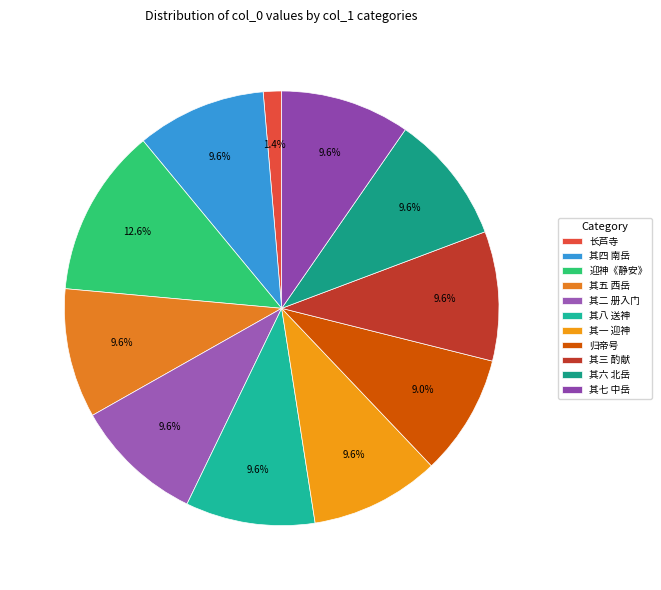

Rank the categories by value from highest to lowest.

大中祥符五岳加帝号祭告八首 迎神用《静安》。, 大中祥符五岳加帝号祭告八首 其一 迎神用《静安》。, 大中祥符五岳加帝号祭告八首 其二 册入门用《正安》。, 大中祥符五岳加帝号祭告八首 其三 酌献东岳用《嘉安》。, 大中祥符五岳加帝号祭告八首 其四 南岳。, 大中祥符五岳加帝号祭告八首 其五 西岳。, 大中祥符五岳加帝号祭告八首 其六 北岳。, 大中祥符五岳加帝号祭告八首 其七 中岳。, 大中祥符五岳加帝号祭告八首 其八 送神用《静安》。, 拟王渔洋三国小乐府 其三 归帝号, 长芦寺·梁帝号用儒